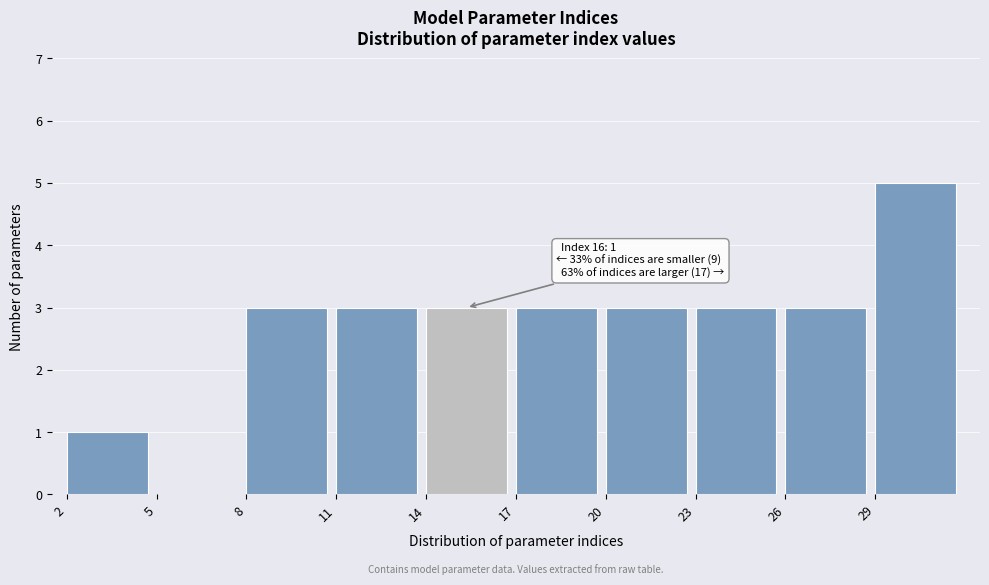

Which range on the x-axis has the tallest bar?

29 to 32